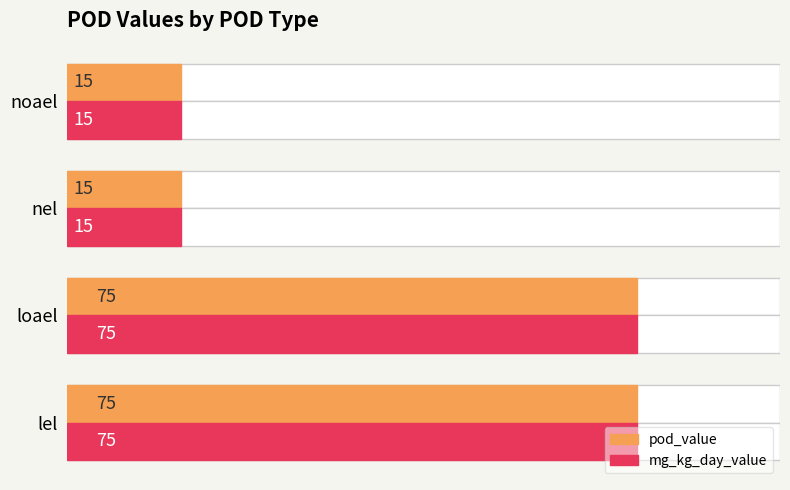

What is the difference between the second highest and minimum values in the mg_kg_day_value series?

60